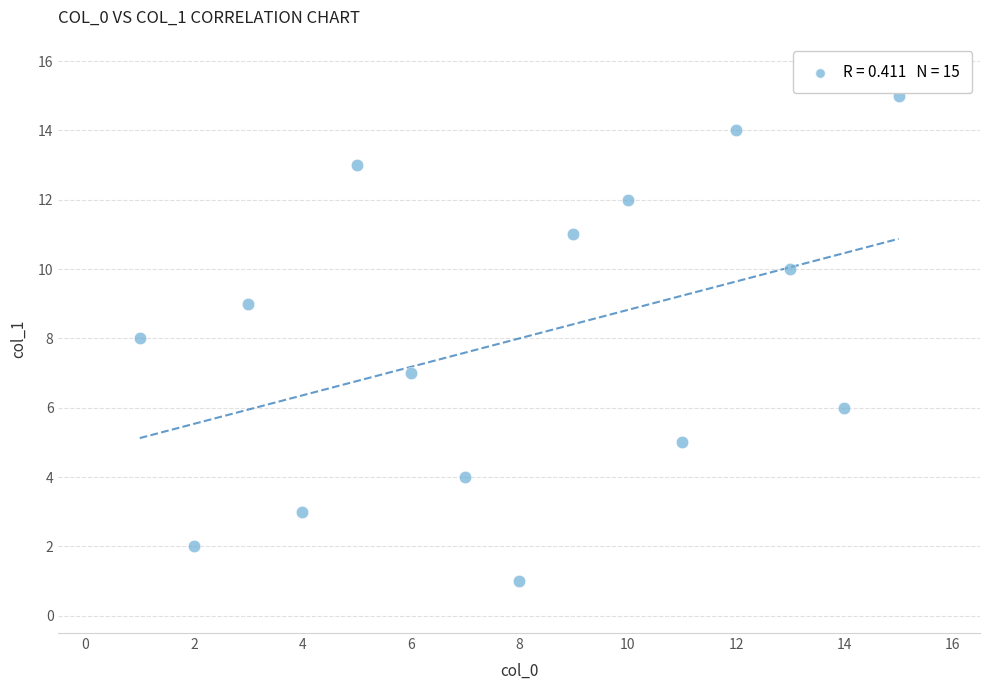

What is the range of X values (max minus min)?

14